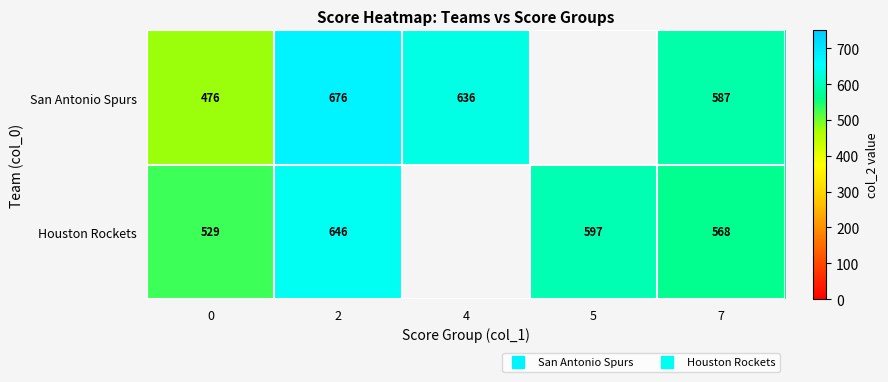

What is the total value across all series at 7?

1155.3